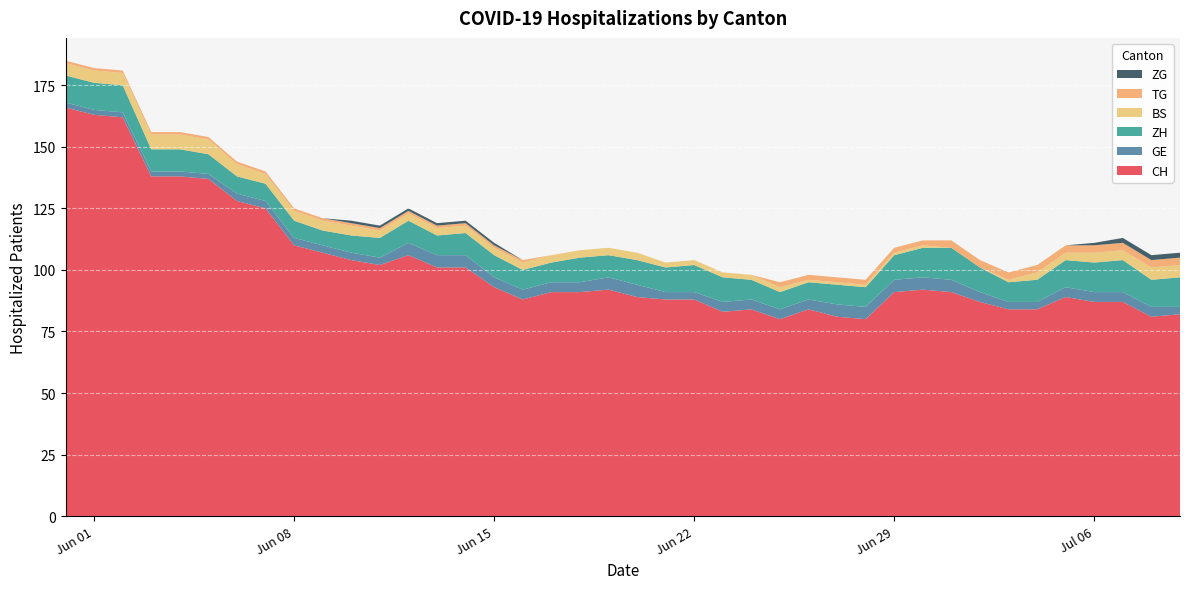

Reading left to right, extract all data points from this chart.

CH: 0=166	1=163	2=162	3=138	4=138	5=137	6=128	7=125	8=110	9=107	10=104	11=102	12=106	13=101	14=101	15=93	16=88	17=91	18=91	19=92	20=89	21=88	22=88	23=83	24=84	25=80	26=84	27=81	28=80	29=91	30=92	31=91	32=87	33=84	34=84	35=89	36=87	37=87	38=81	39=82
GE: 0=2	1=2	2=2	3=2	4=2	5=2	6=3	7=3	8=3	9=3	10=3	11=3	12=5	13=5	14=5	15=4	16=4	17=4	18=4	19=5	20=5	21=3	22=3	23=4	24=4	25=4	26=4	27=5	28=5	29=5	30=5	31=5	32=4	33=3	34=3	35=4	36=4	37=4	38=4	39=3
ZH: 0=11	1=11	2=11	3=9	4=9	5=8	6=7	7=7	8=7	9=6	10=7	11=8	12=9	13=8	14=9	15=9	16=8	17=8	18=10	19=9	20=10	21=10	22=11	23=10	24=8	25=7	26=7	27=8	28=8	29=10	30=12	31=13	32=10	33=8	34=9	35=11	36=12	37=13	38=11	39=12
BS: 0=5	1=5	2=5	3=6	4=6	5=6	6=5	7=4	8=4	9=4	10=4	11=3	12=3	13=3	14=3	15=3	16=3	17=3	18=3	19=3	20=3	21=2	22=2	23=2	24=2	25=2	26=1	27=1	28=1	29=1	30=1	31=0	32=0	33=1	34=3	35=3	36=4	37=4	38=5	39=5
TG: 0=1	1=1	2=1	3=1	4=1	5=1	6=1	7=1	8=1	9=1	10=1	11=1	12=1	13=1	14=1	15=1	16=1	17=0	18=0	19=0	20=0	21=0	22=0	23=0	24=0	25=2	26=2	27=2	28=2	29=2	30=2	31=3	32=3	33=3	34=3	35=3	36=3	37=3	38=3	39=3
ZG: 0=0	1=0	2=0	3=0	4=0	5=0	6=0	7=0	8=0	9=0	10=1	11=1	12=1	13=1	14=1	15=1	16=0	17=0	18=0	19=0	20=0	21=0	22=0	23=0	24=0	25=0	26=0	27=0	28=0	29=0	30=0	31=0	32=0	33=0	34=0	35=0	36=1	37=2	38=2	39=2